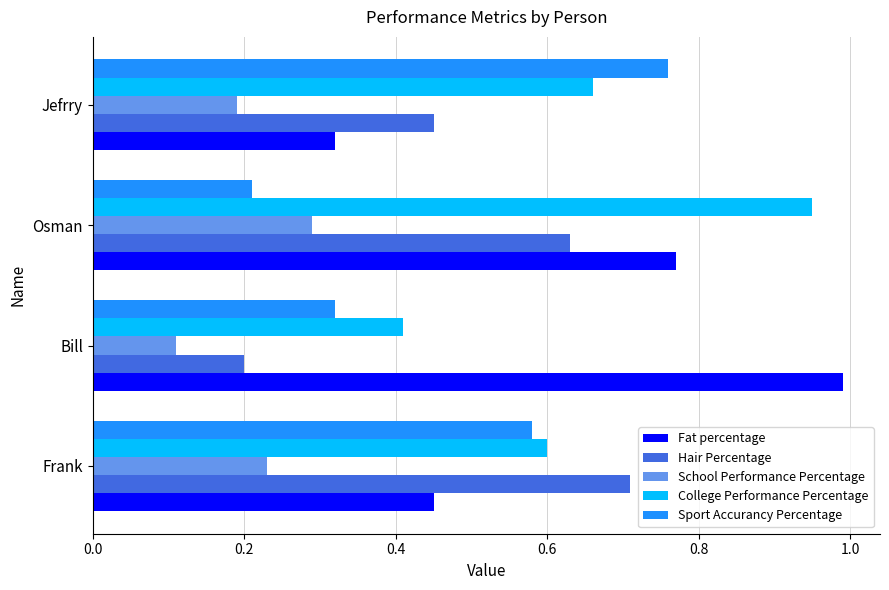

What is the maximum value for Fat percentage?

1.0